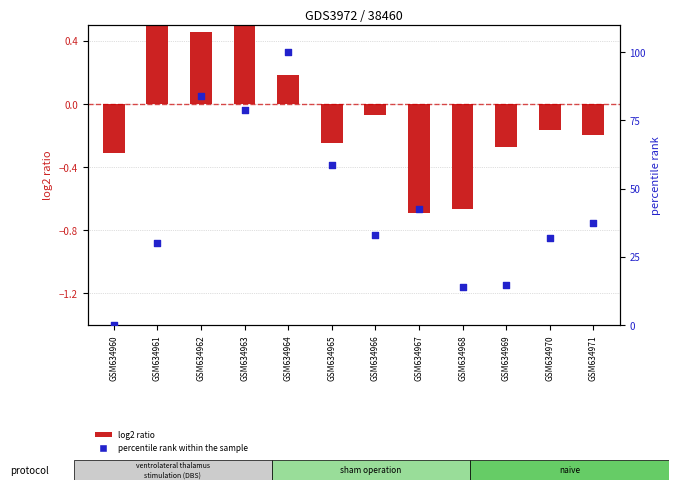

Which series has the largest Y range (max minus min)?

percentile rank within the sample